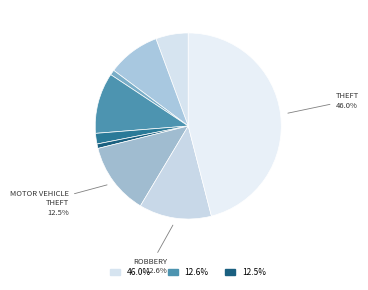

Which category has the smallest portion of the pie?

Homicide